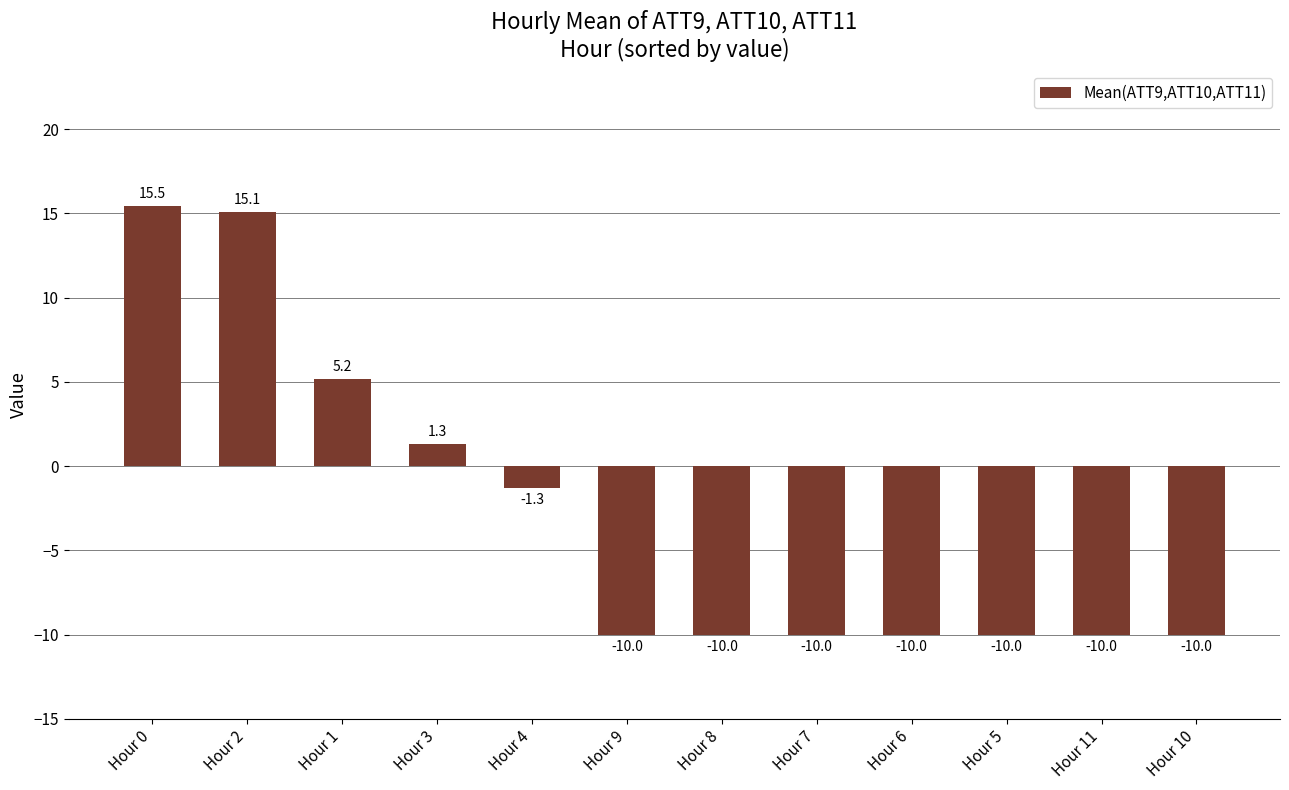

What is the label of the 8th bar from the left?

Hour 7